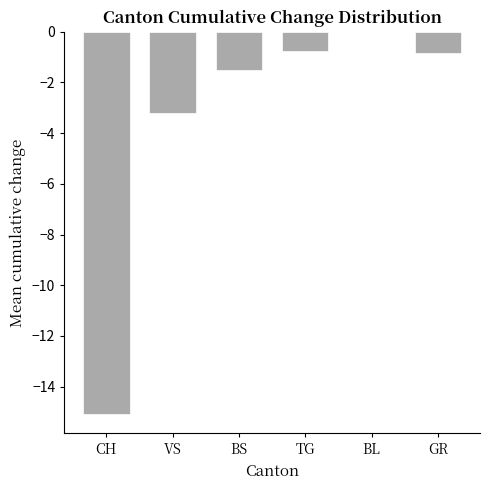

What value does the TG series have at 2020-06-25?

-1